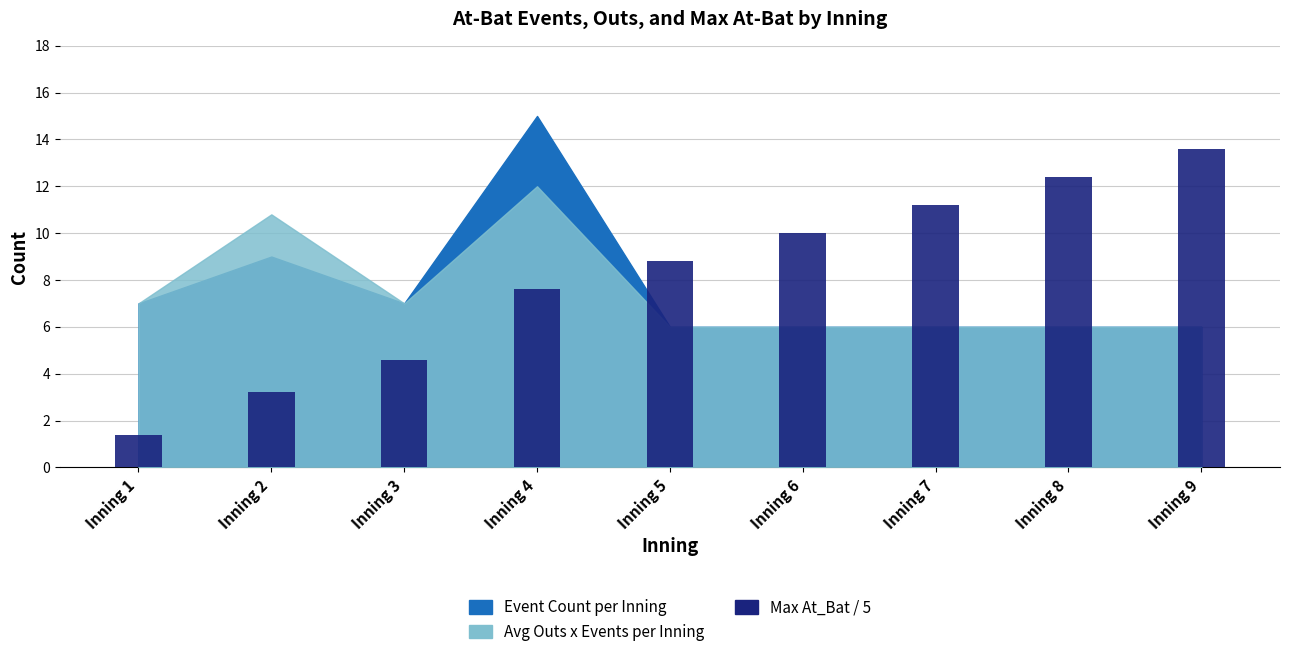

At which category does the chart reach its minimum across all series?

Inning 1